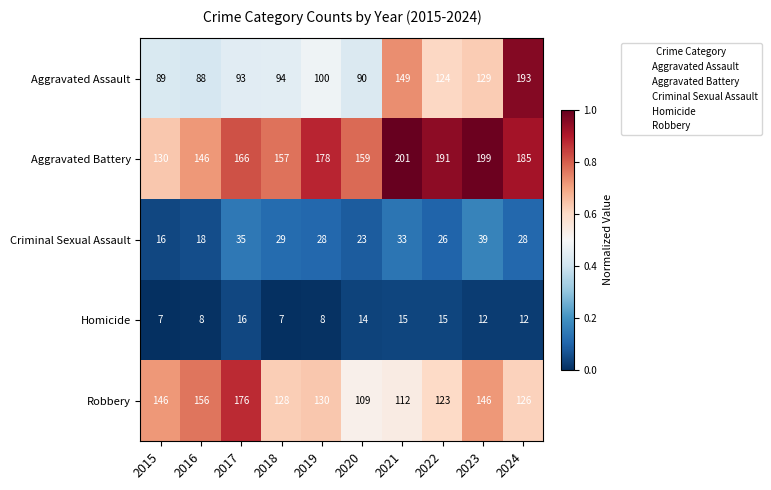

Where is Aggravated Battery nearest to the value 165?

2017